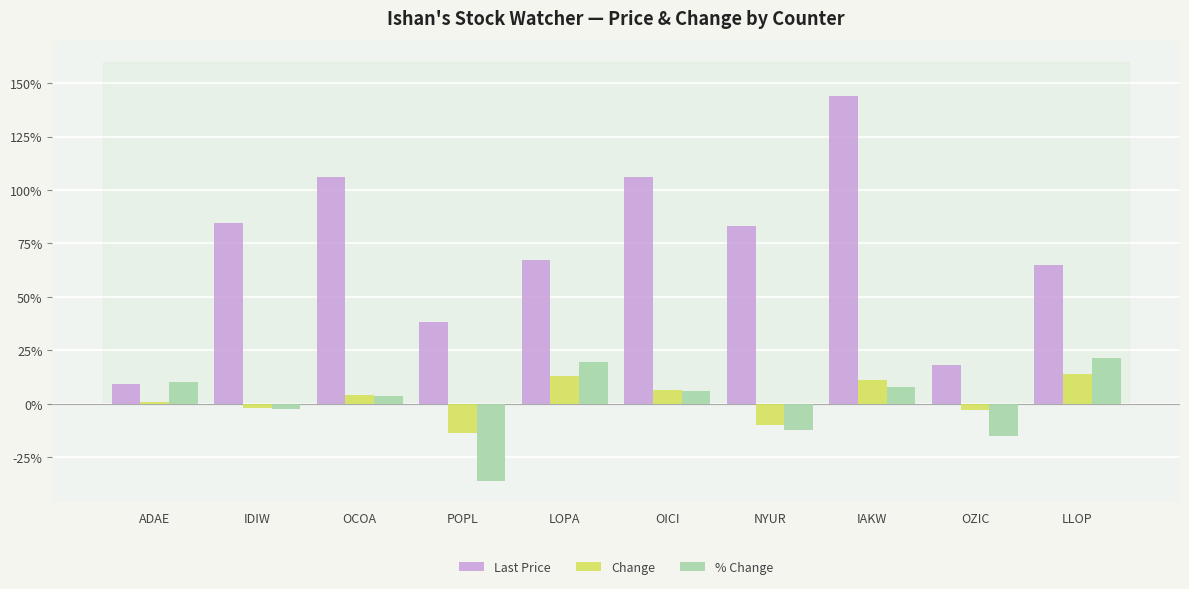

Are the bars grouped side by side (vs. stacked)?

Yes